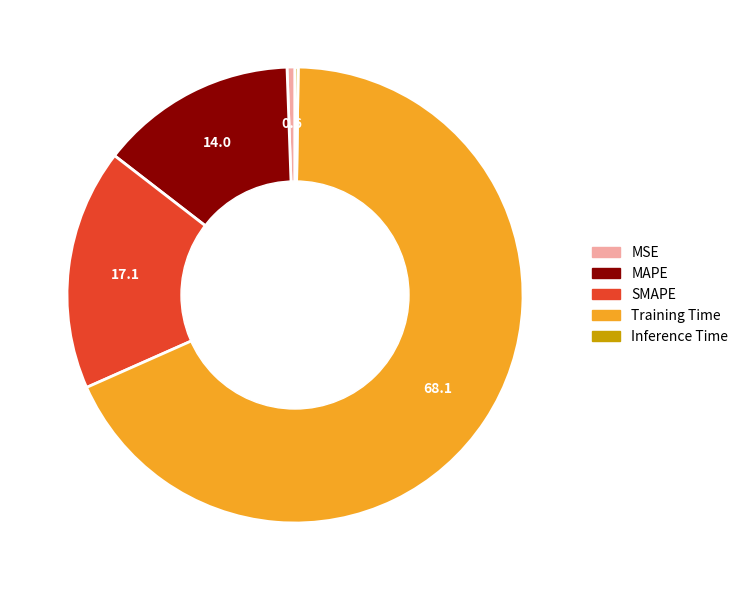

Between SMAPE and MSE, which is larger?

SMAPE